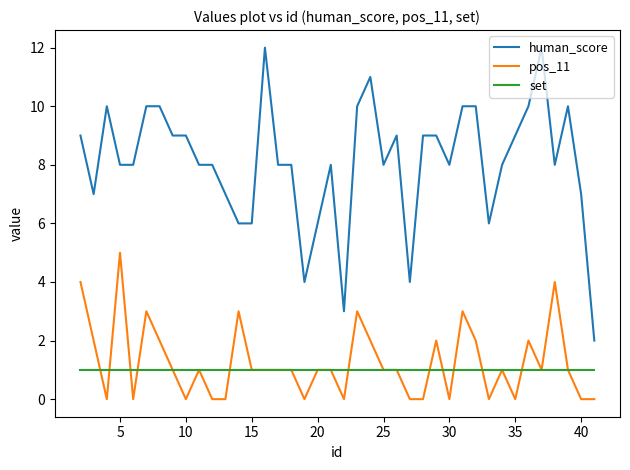

What is the maximum value shown in the chart?

12